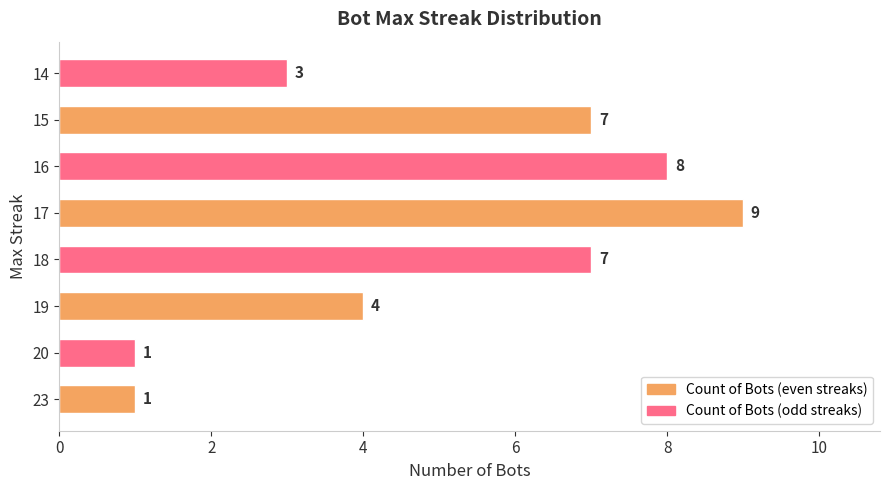

How many data points are less than 7?

4